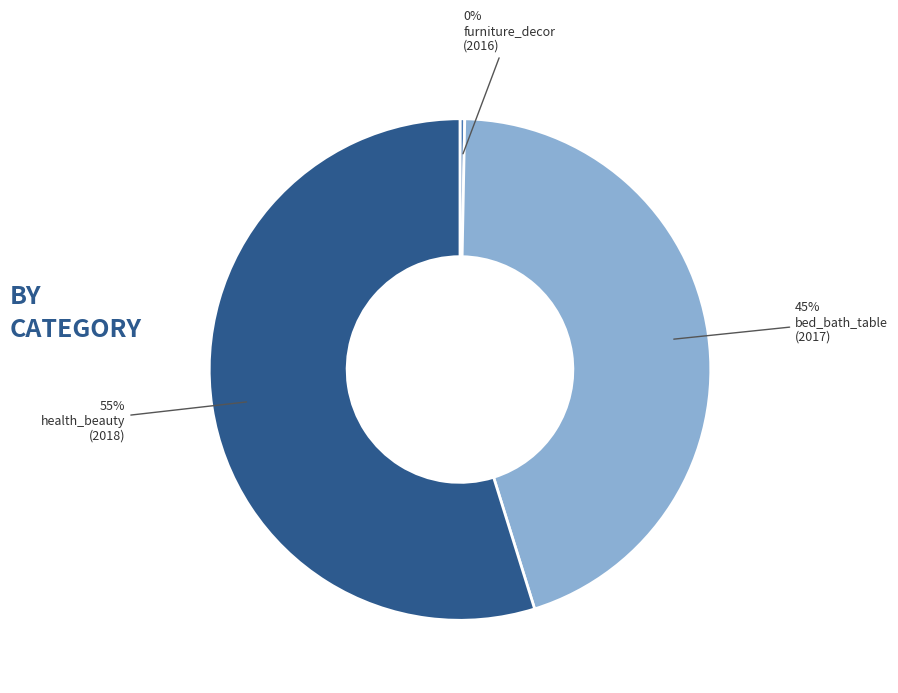

Is it true that furniture_decor is 0% of the pie?

True